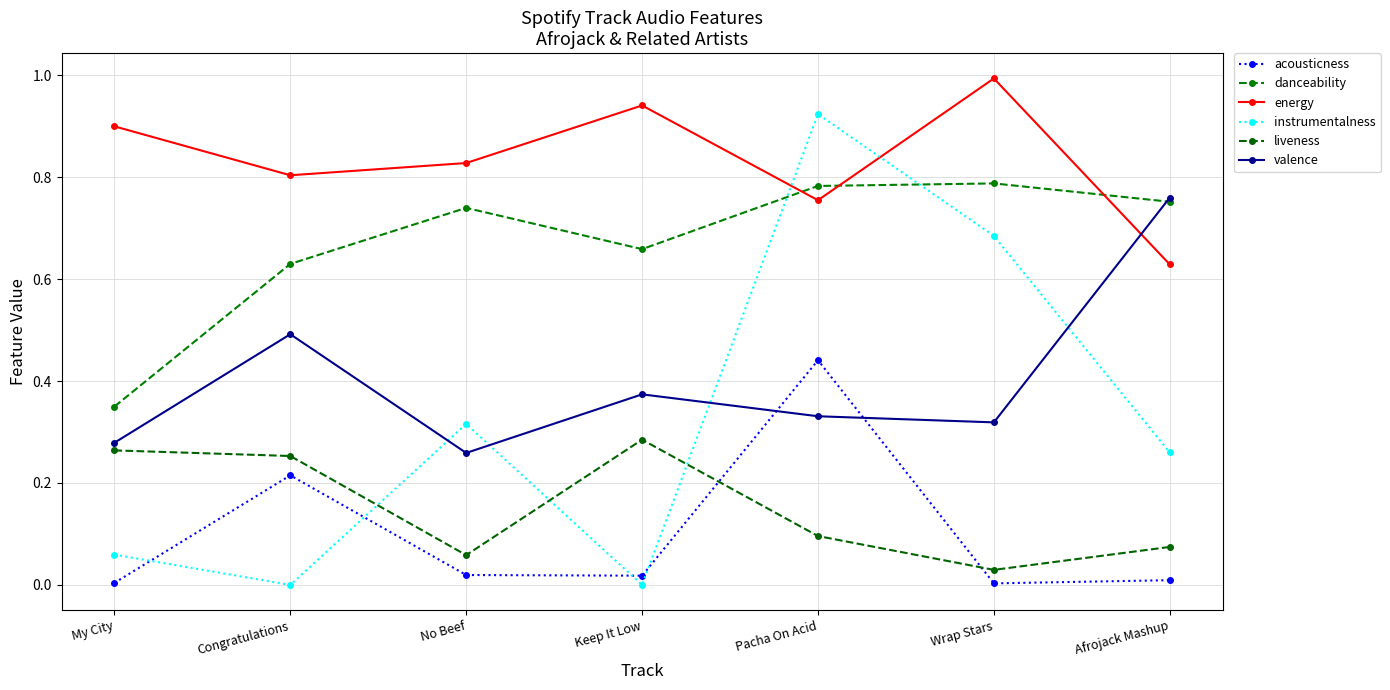

What is the maximum value shown in the chart?

1.0